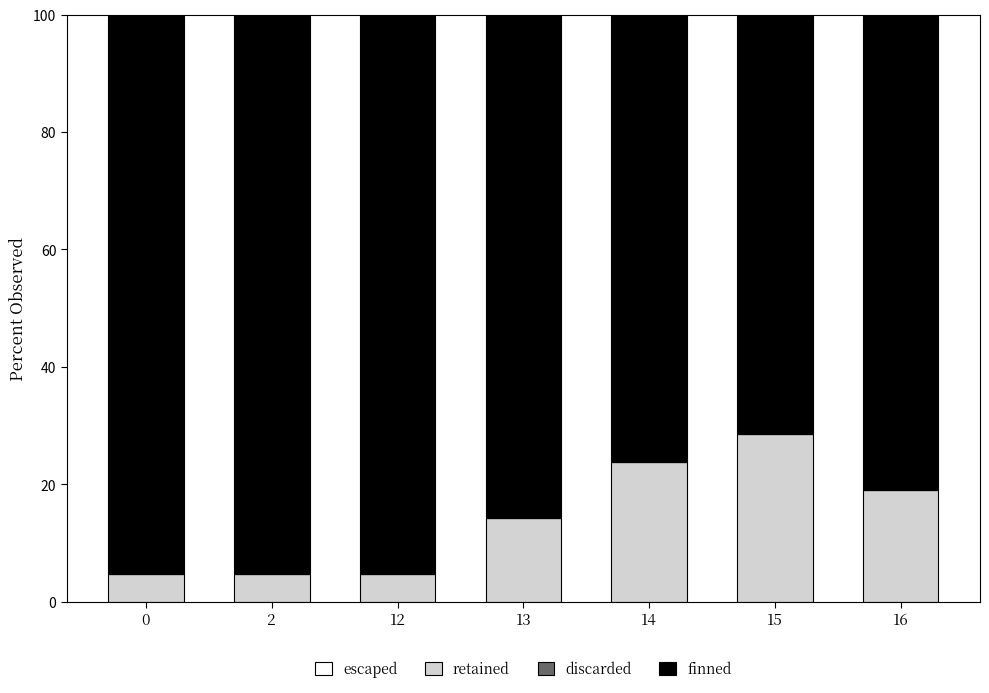

What is the total value across all series at 15?

100.0